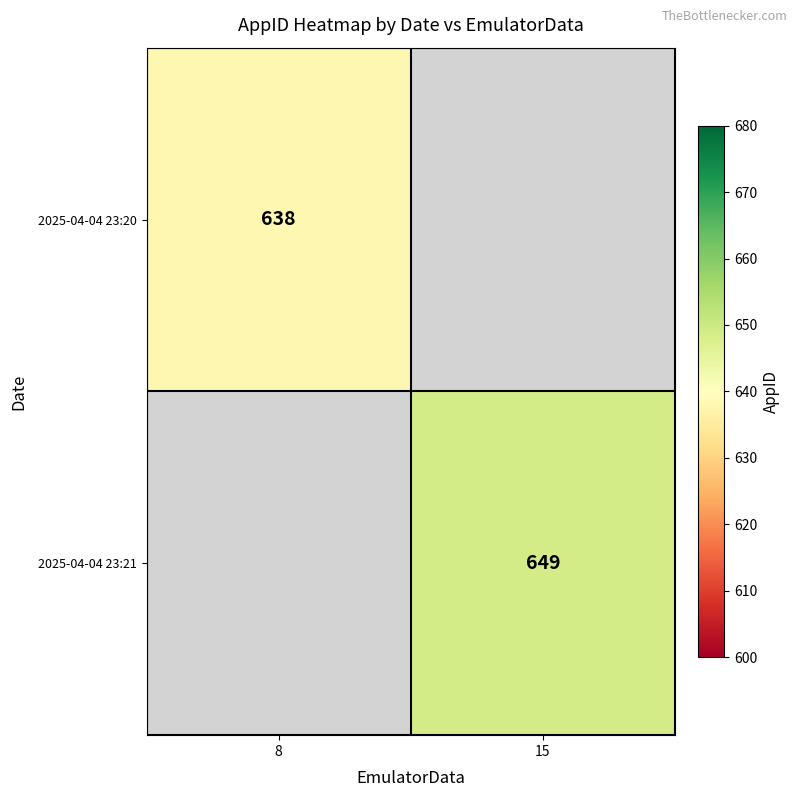

Is the value of 2025-04-04 23:21 at 15 greater than the value of 2025-04-04 23:20 at 8?

Yes